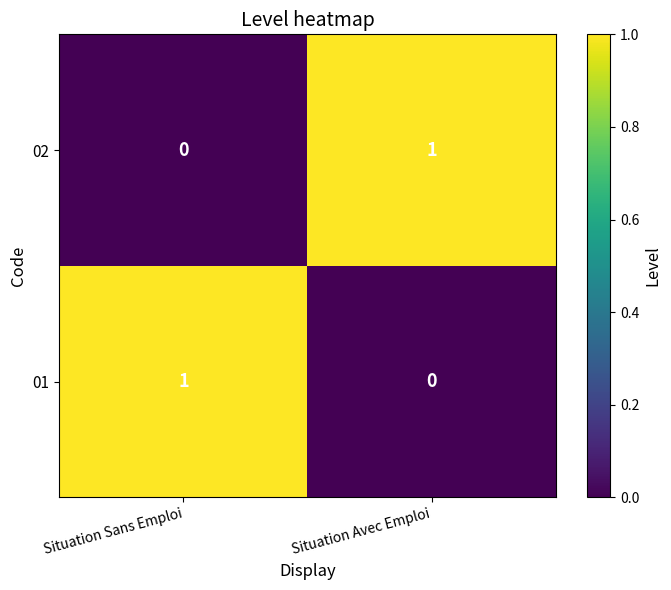

True or false: 02 has a value of 0 at Situation Sans Emploi.

True